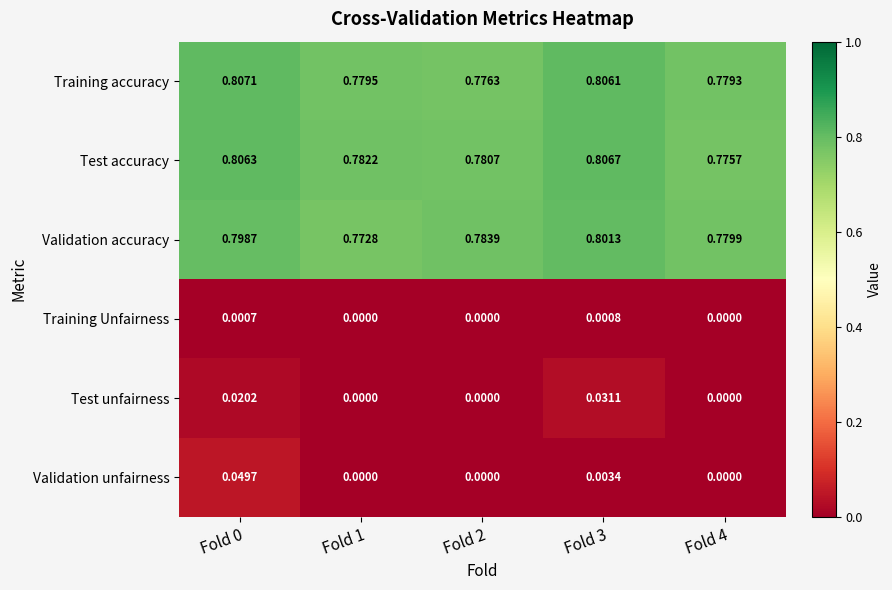

Which series has the largest total across all categories?

Test accuracy